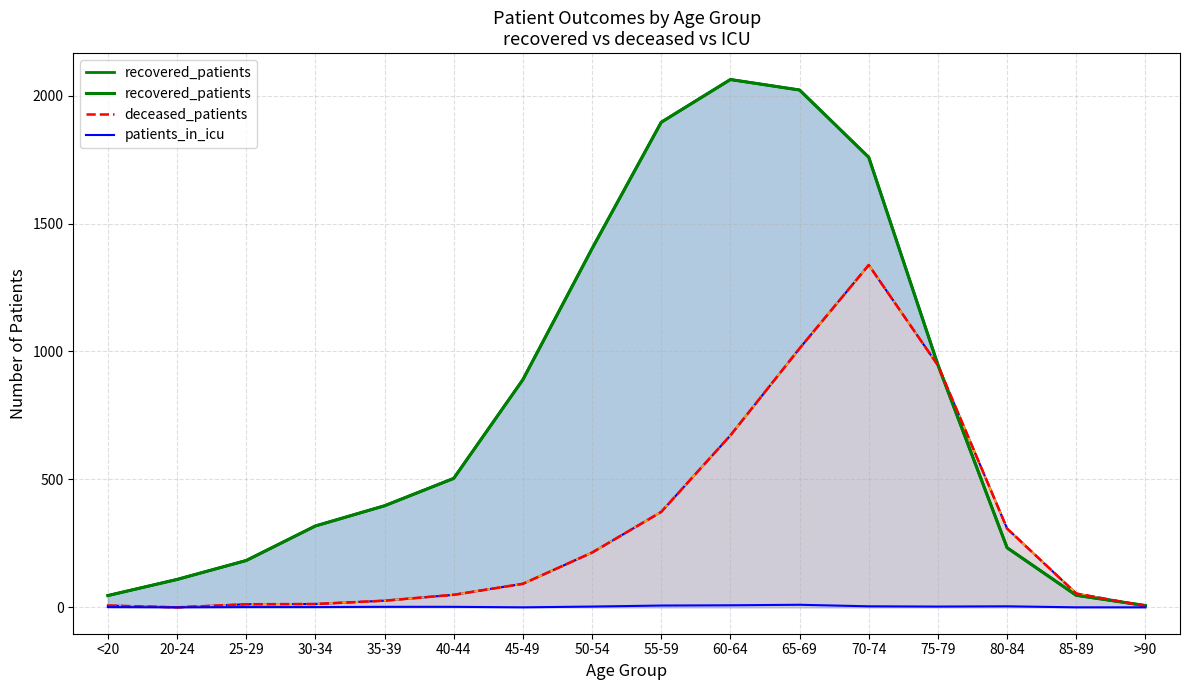

How many categories are shown in the chart?

16